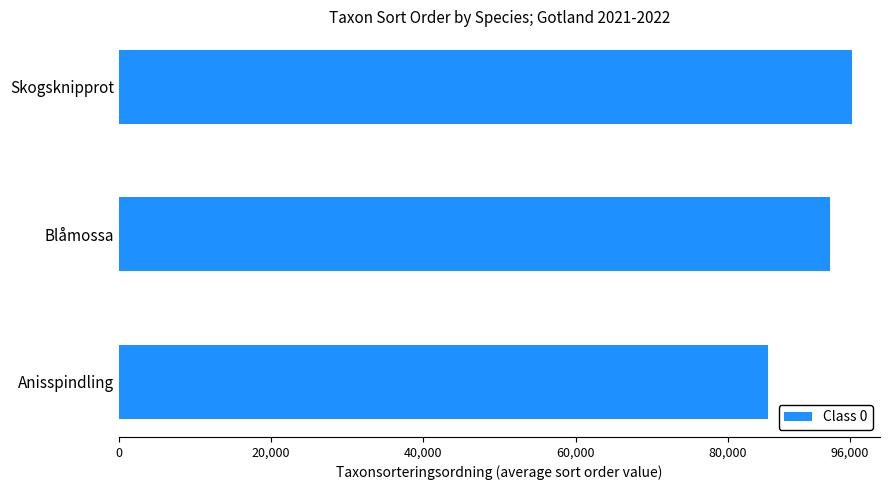

The value at Blåmossa is 56684. True or false?

False